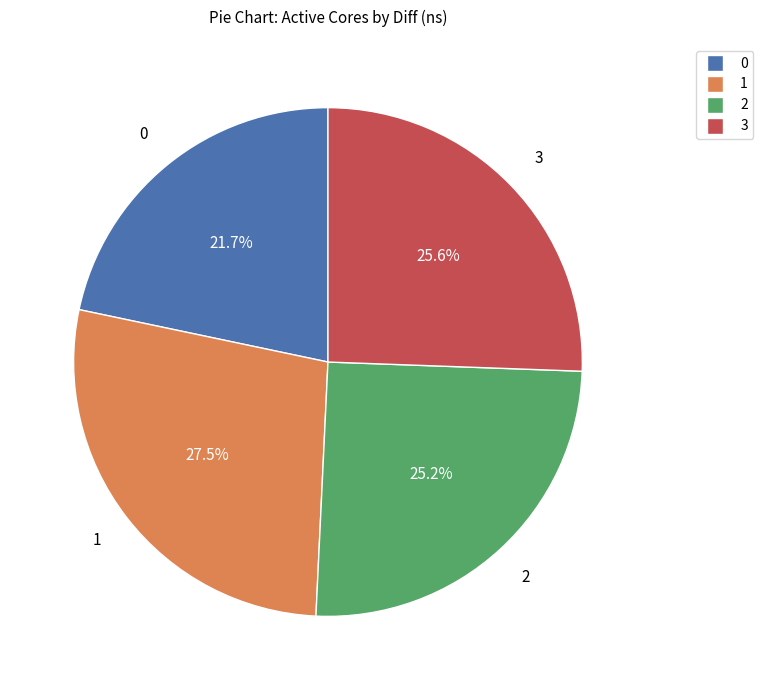

The 1 slice represents 15% of the pie. True or false?

False